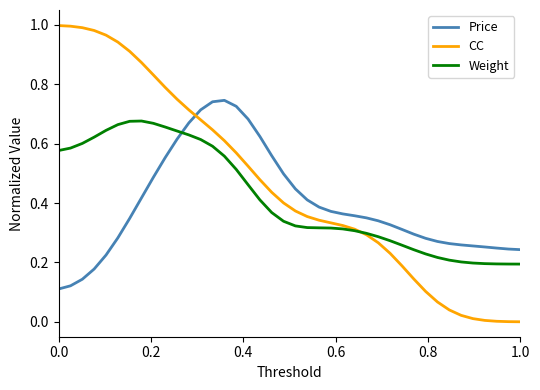

Rank the series by their maximum value, from lowest to highest.

Weight, Price, CC